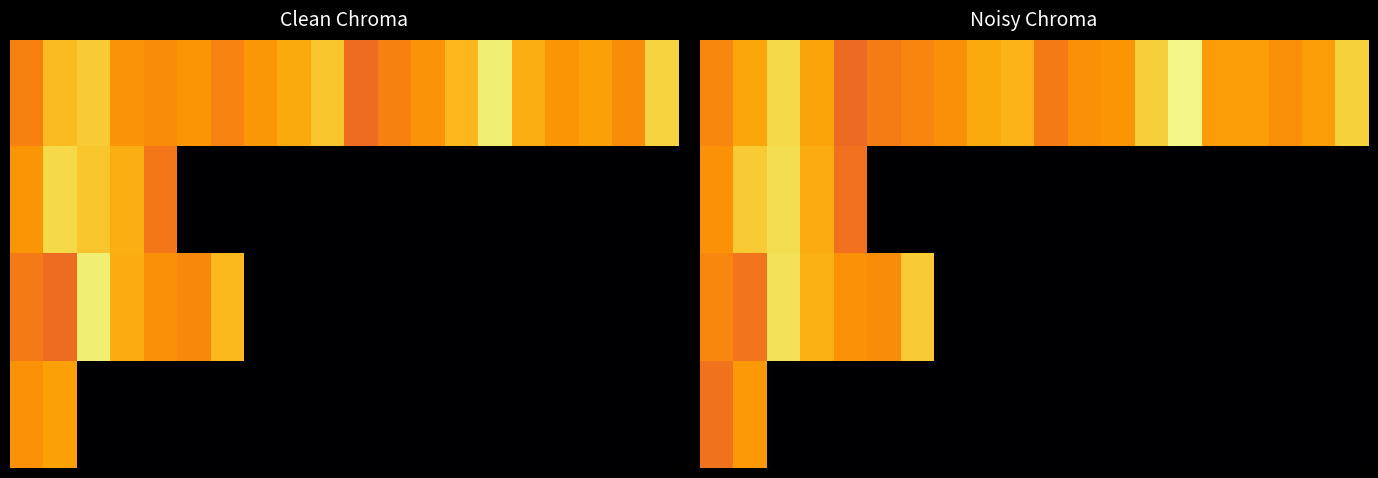

What is the greatest value displayed?

0.4